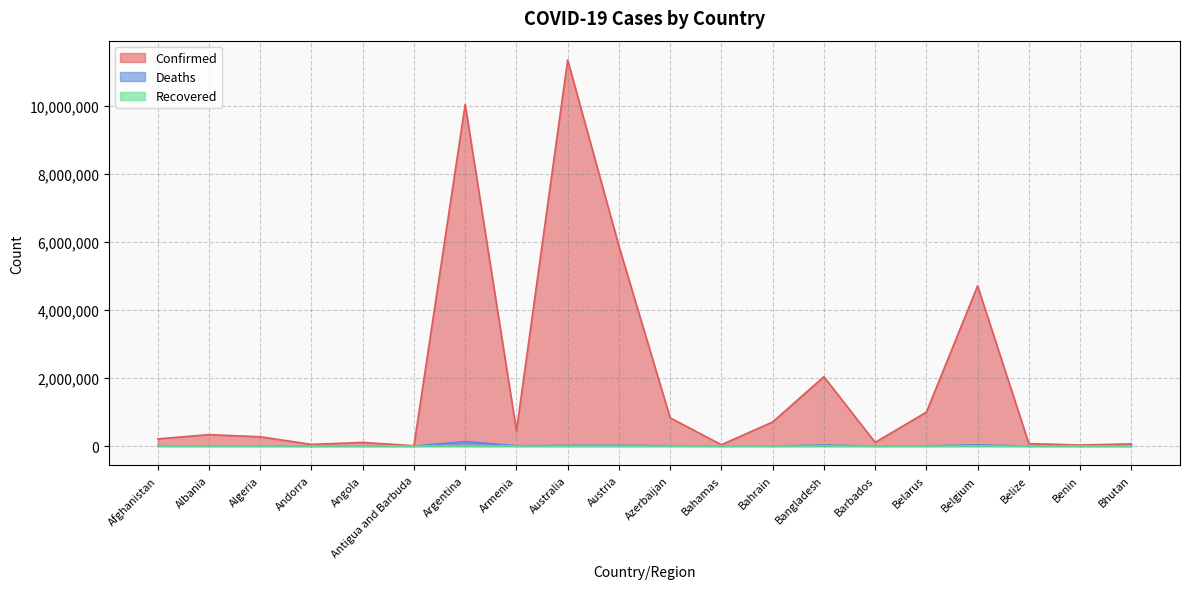

At which label is Confirmed closest to 5678402?

Austria